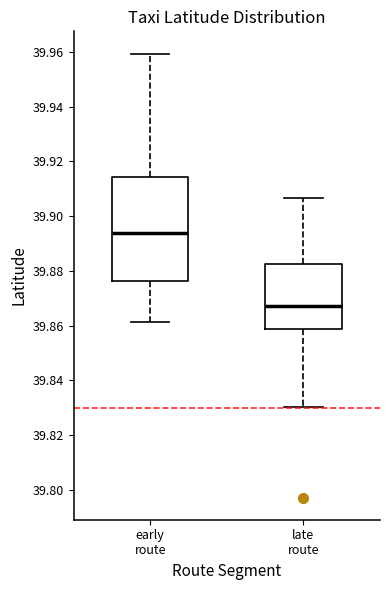

Reading left to right, read every box against the y-axis: the position of its median line, the range the box covers, and the ends of its whiskers. The values are not printed on the chart, so give them approximately, as read against the axis.

early route: median 39.894, box 39.876 to 39.914, whiskers 39.862 to 39.960
late route: median 39.868, box 39.858 to 39.882, whiskers 39.830 to 39.906